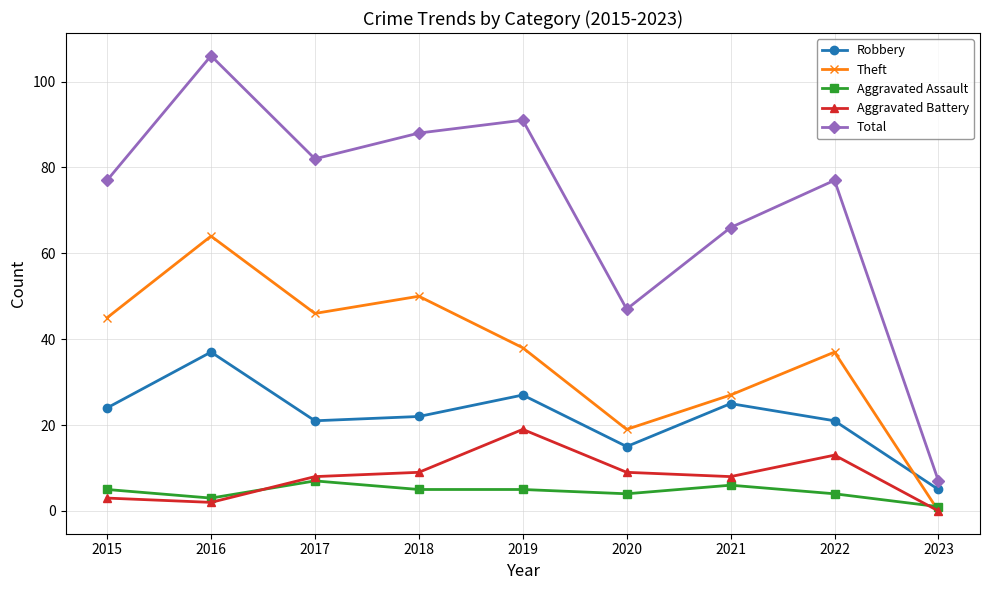

How many interior local peaks does the Robbery series have?

3